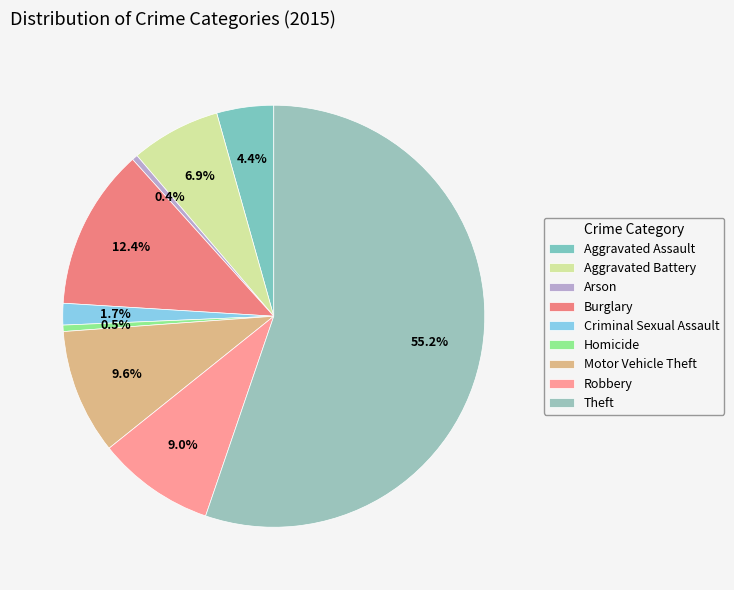

What portion of the pie excludes Criminal Sexual Assault?

98.3%